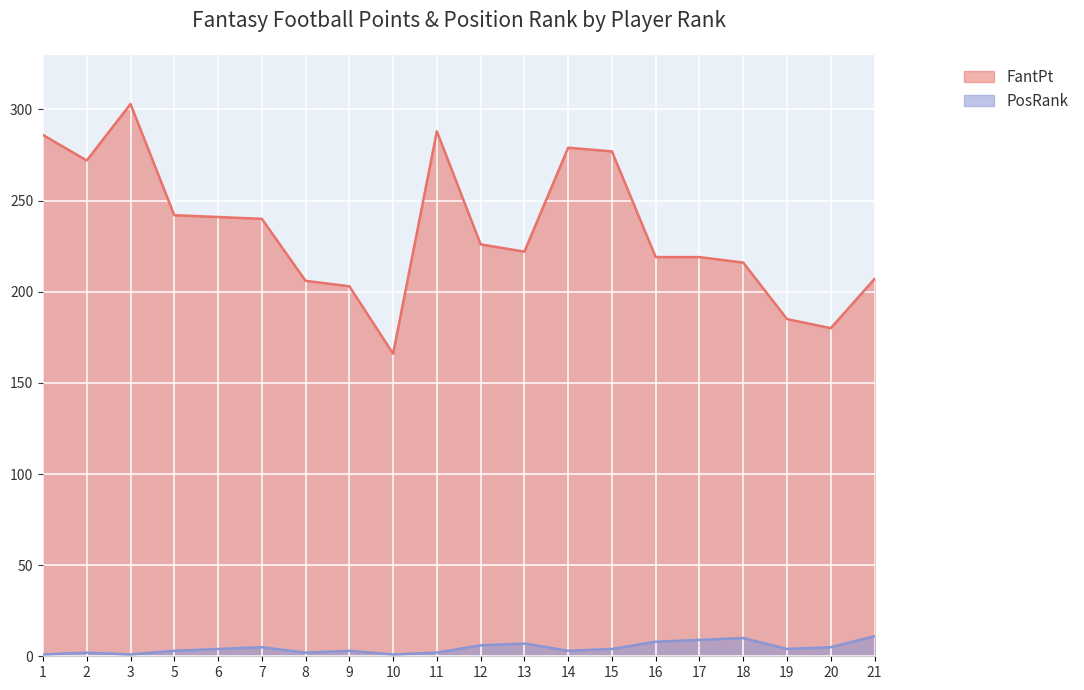

Reading right to left, extract all data points from this chart.

FantPt: 21=207	20=180	19=185	18=216	17=219	16=219	15=277	14=279	13=222	12=226	11=288	10=166	9=203	8=206	7=240	6=241	5=242	3=303	2=272	1=286
PosRank: 21=11	20=5	19=4	18=10	17=9	16=8	15=4	14=3	13=7	12=6	11=2	10=1	9=3	8=2	7=5	6=4	5=3	3=1	2=2	1=1